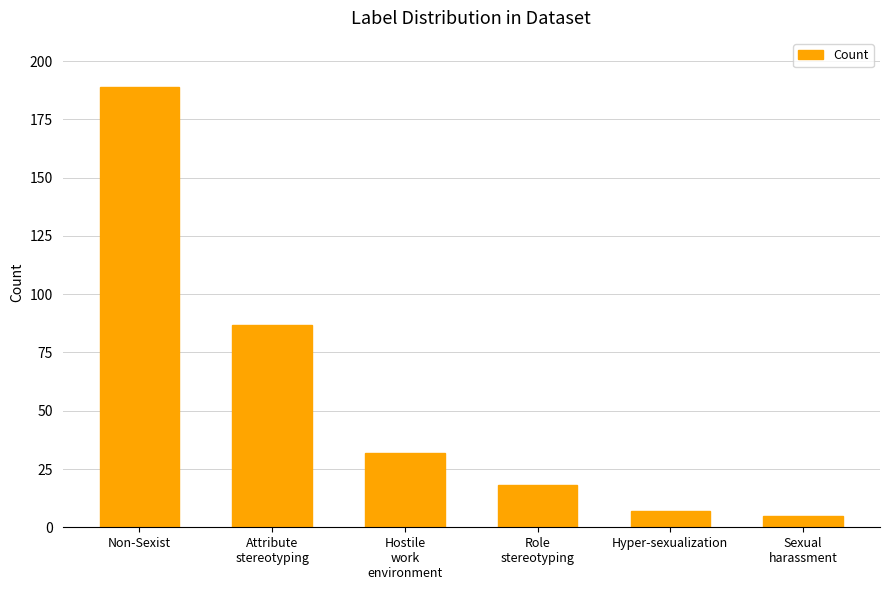

What is the value of the 2nd bar from the left?

87